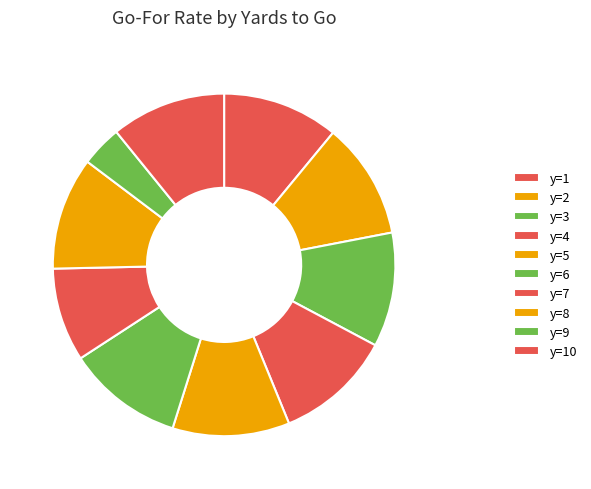

Rank the categories by value from lowest to highest.

y=9, y=7, y=8, y=3, y=10, y=6, y=1, y=2, y=4, y=5